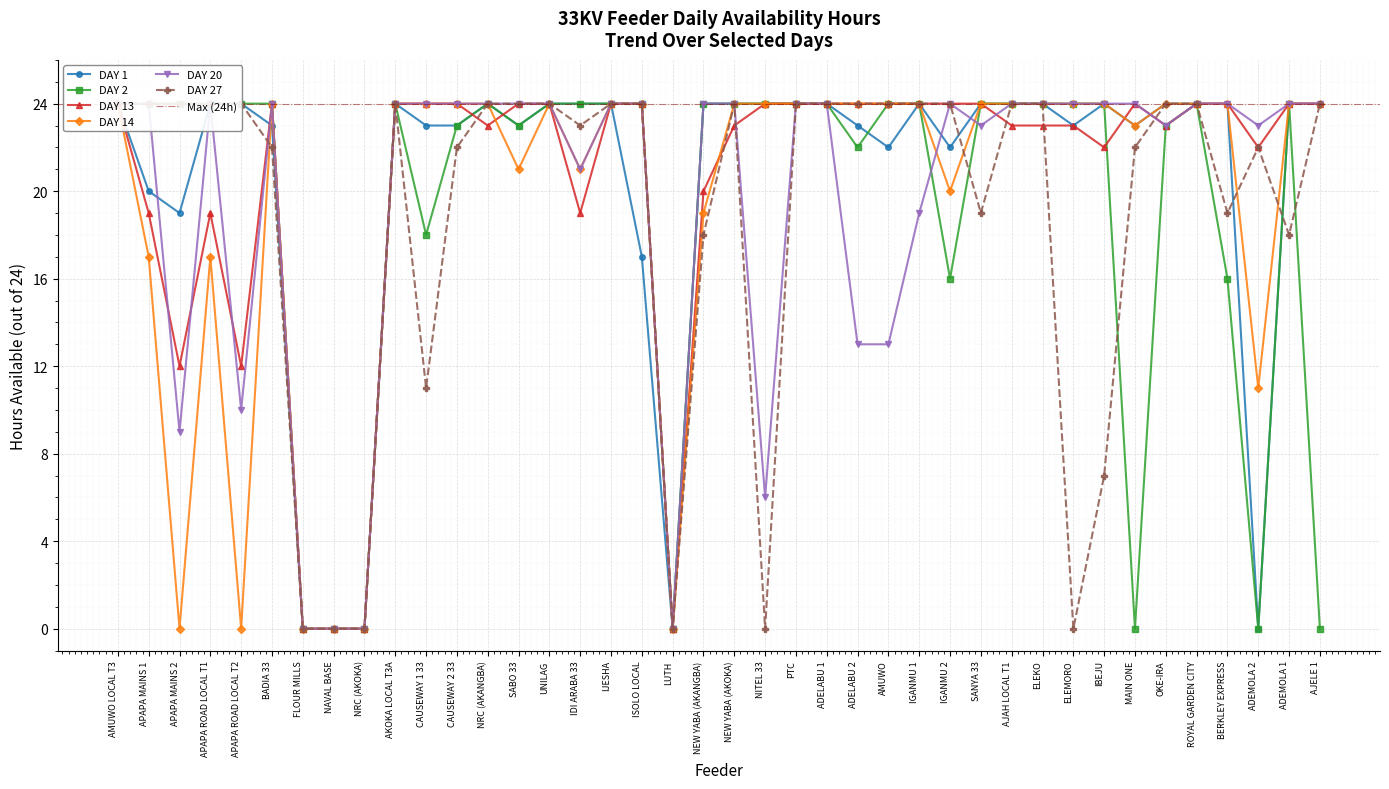

At how many categories does at least one series exceed 0?

36